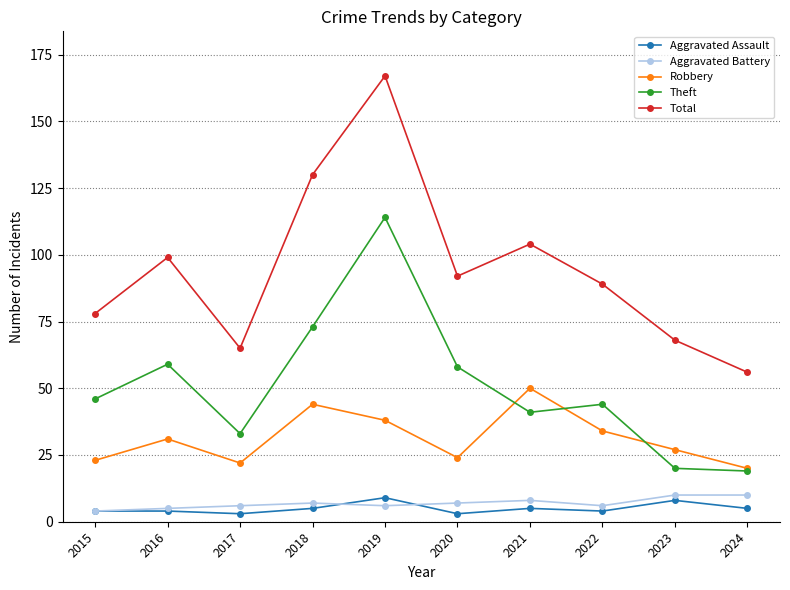

At which label does Total reach its peak?

2019